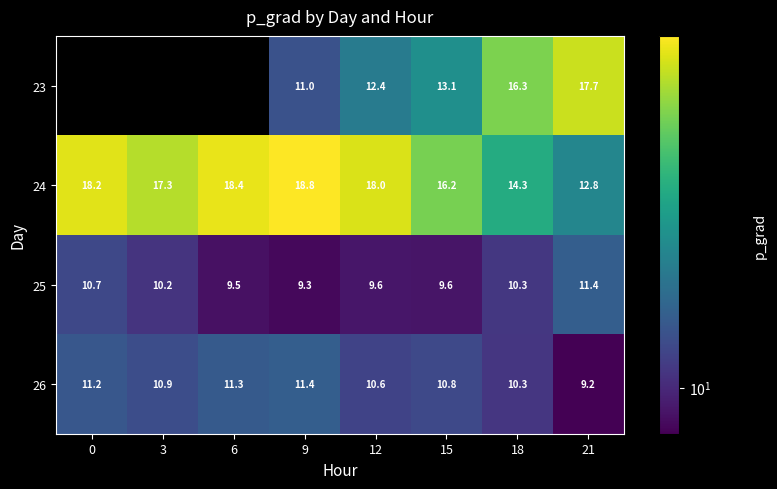

Is the value of 24 at 12 greater than the value of 25 at 21?

Yes